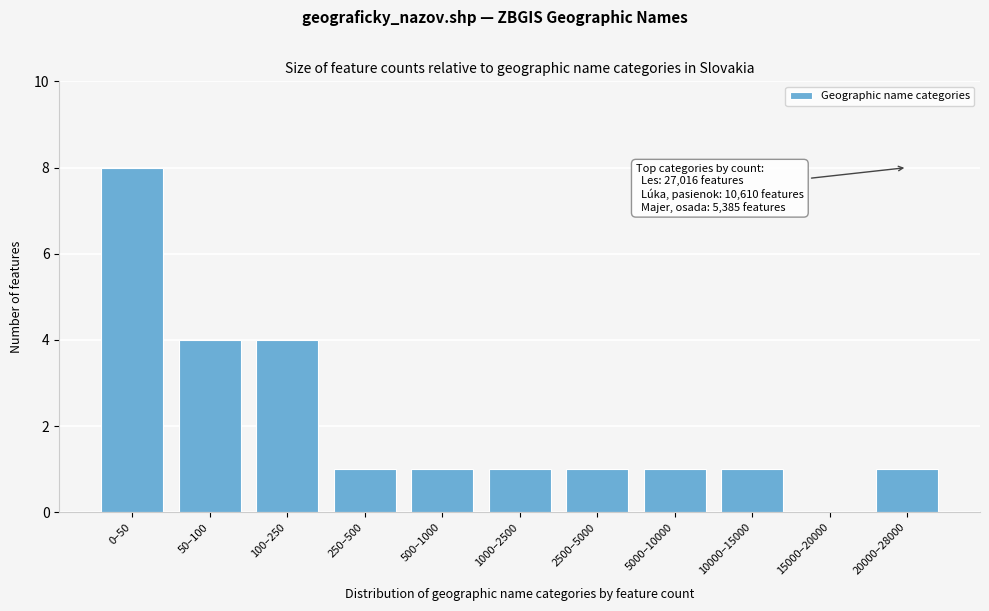

Reading right to left, extract all data points from this chart.

20000–28000=1	15000–20000=0	10000–15000=1	5000–10000=1	2500–5000=1	1000–2500=1	500–1000=1	250–500=1	100–250=4	50–100=4	0–50=8